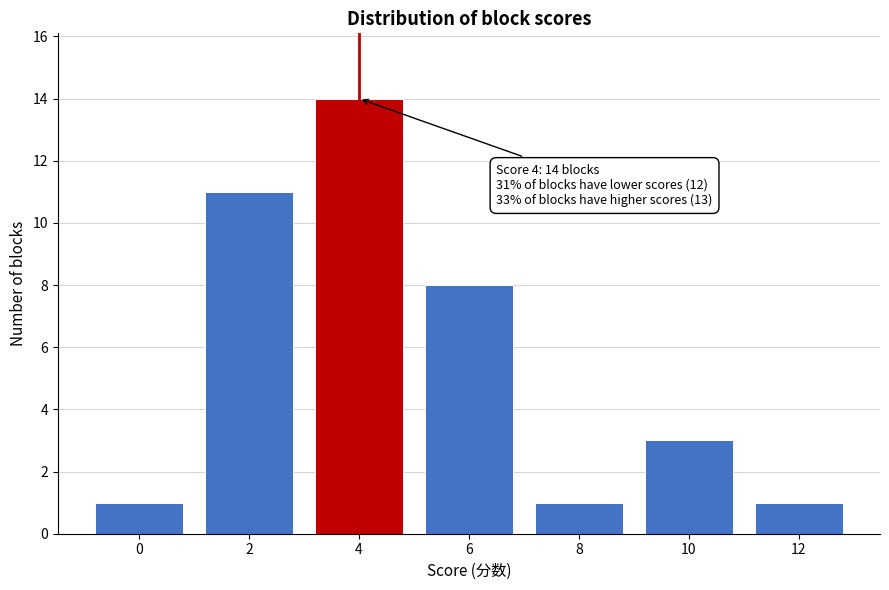

Which range on the x-axis has the tallest bar?

3 to 5